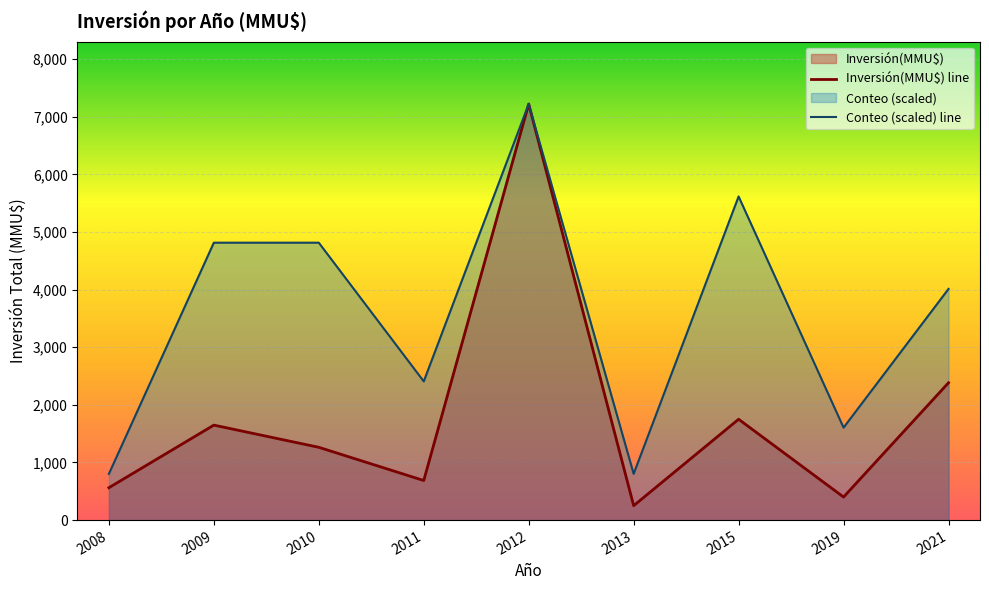

What is the greatest value displayed?

7220.0